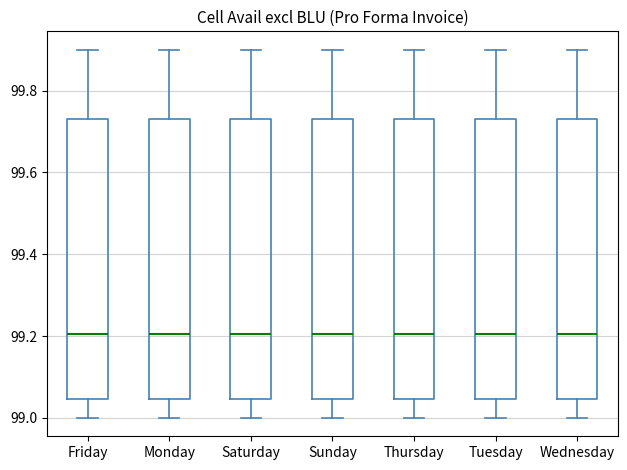

Where does the lower whisker of the box for Friday end on the y-axis? The values are not printed on the chart, so give them approximately, as read against the axis.

99.00